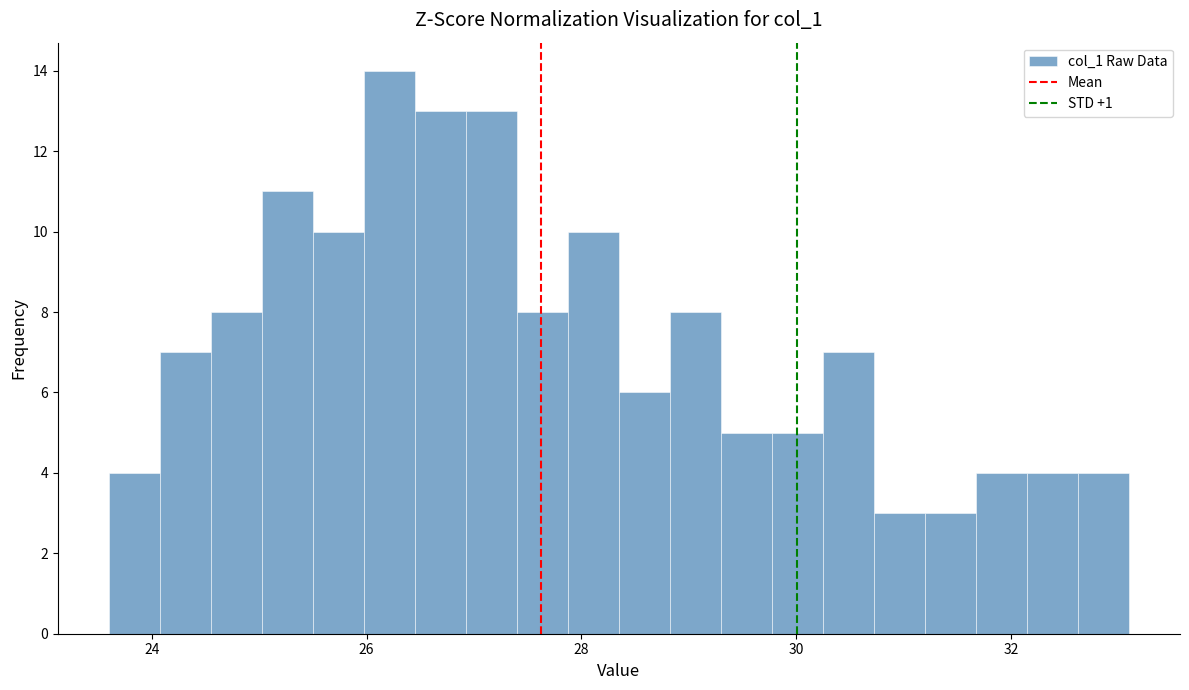

Read against the x-axis, roughly where is the centre of the tallest bar?

26.2